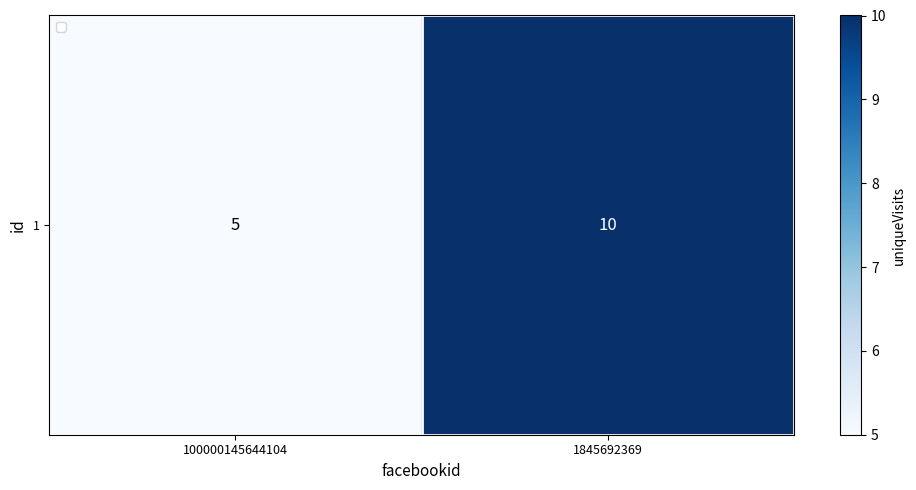

List the labels in order of value, largest first.

1845692369, 100000145644104